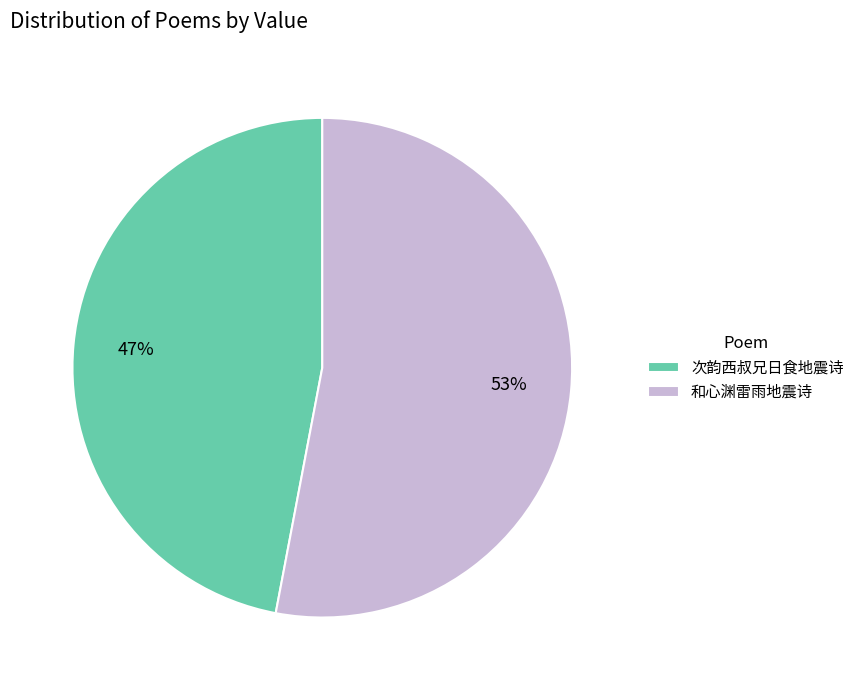

To the nearest percent, what percentage of the pie is 和心渊雷雨地震诗?

53%